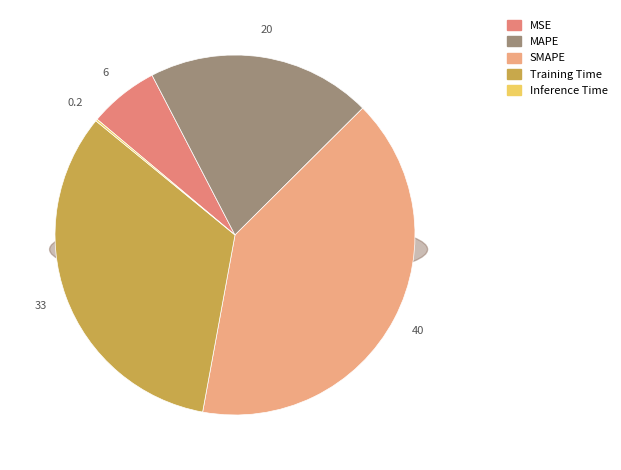

Is Inference Time the majority of the pie?

No